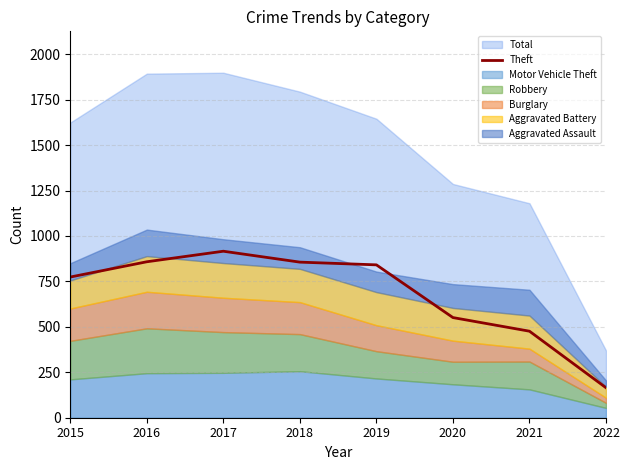

What is the minimum value shown in the chart?

165